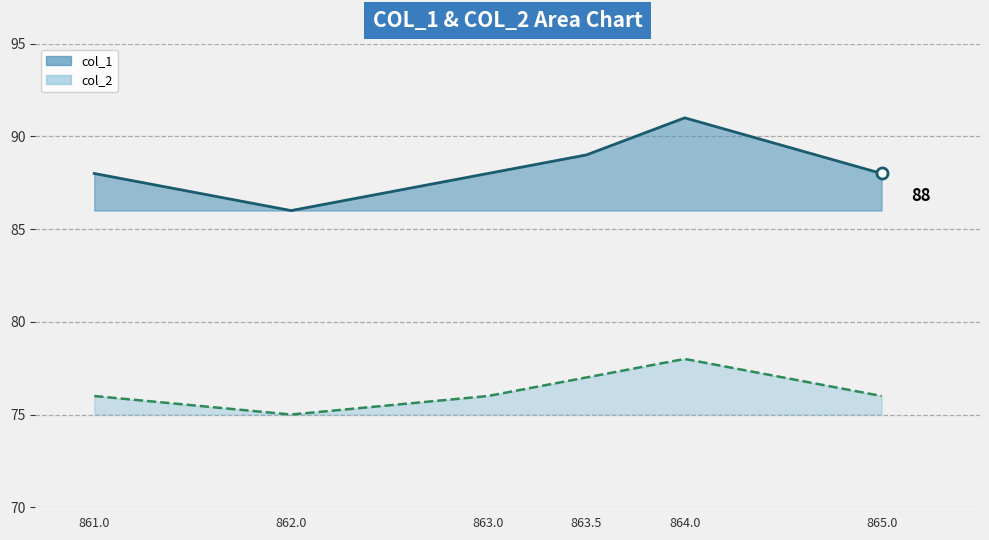

Does the chart display data point markers on the line(s)?

No